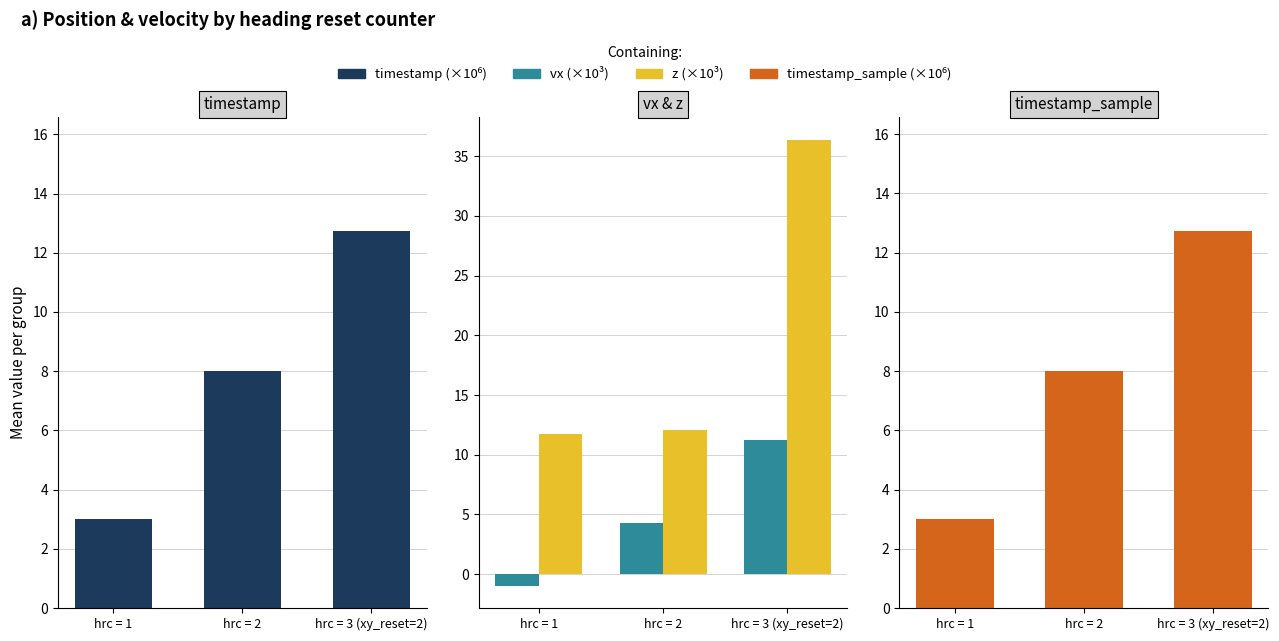

What is the value of the vx (×10³) bar at the 3rd from the left?

11.2